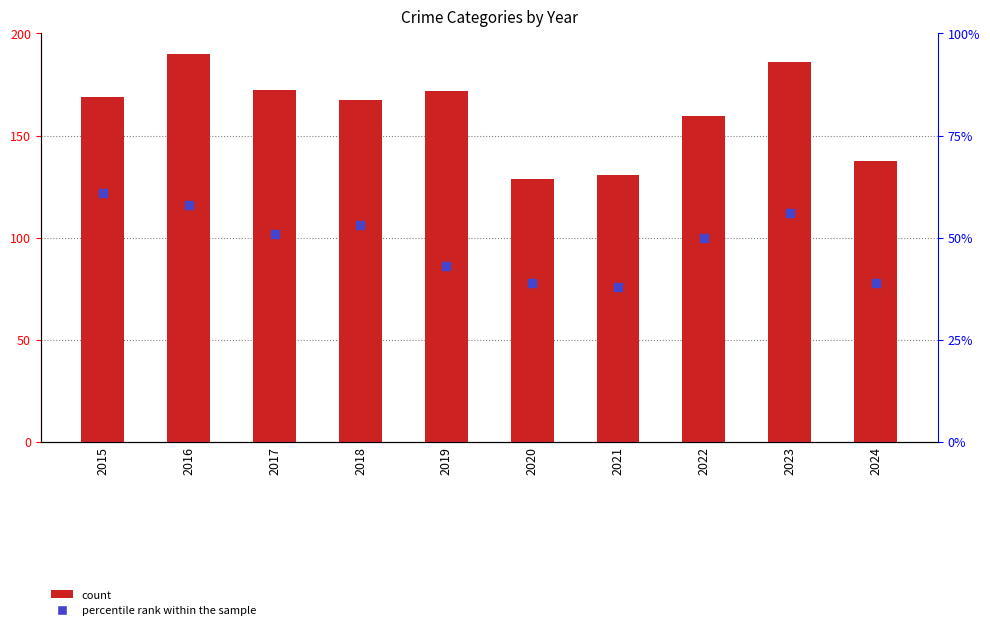

Which series has the largest total across all categories?

count